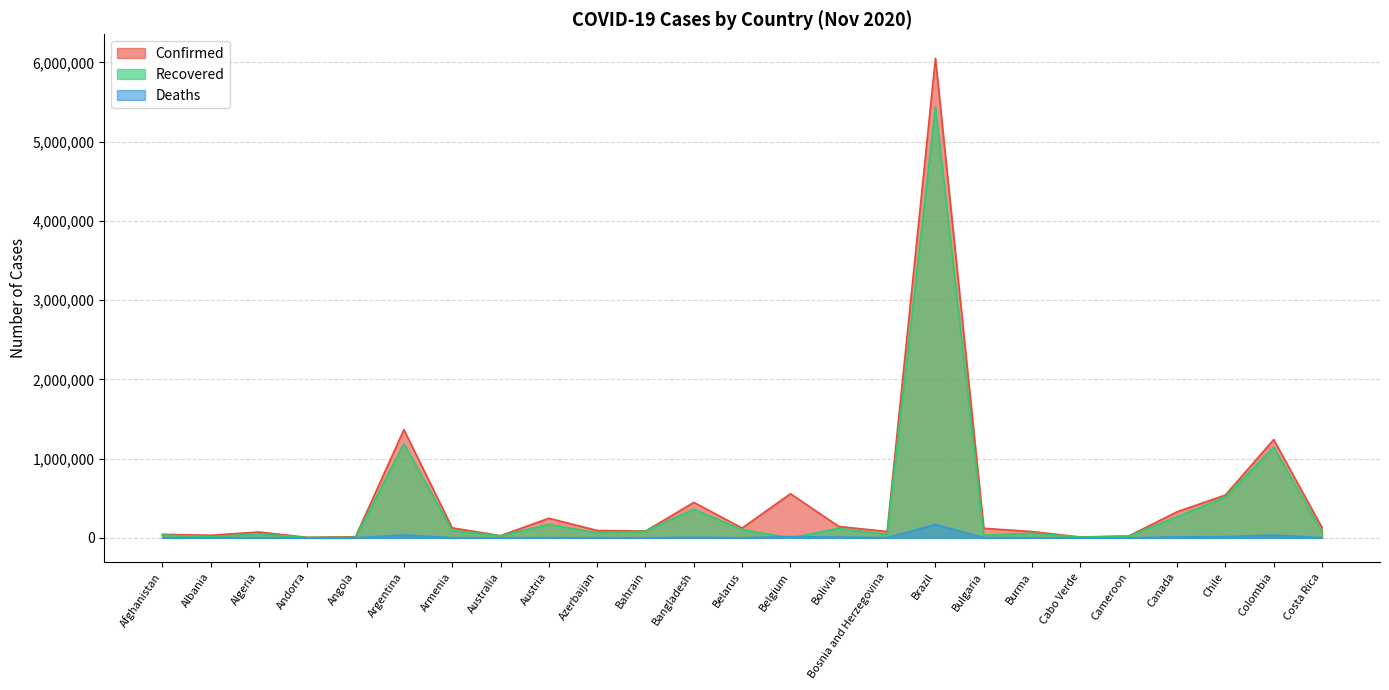

How many interior local peaks does the Deaths series have?

7